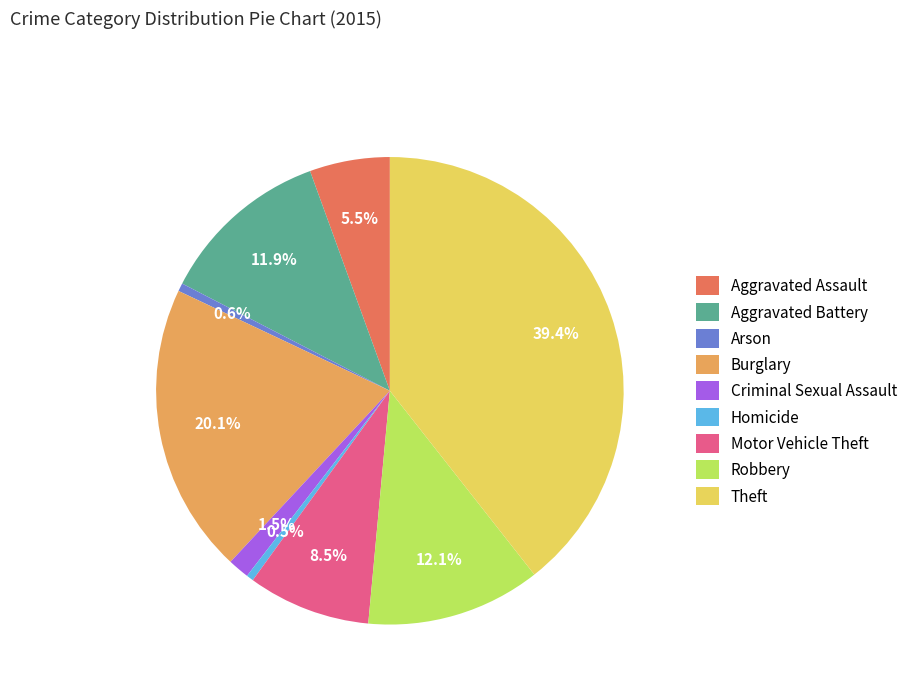

Approximately how many times larger is the value at Motor Vehicle Theft compared to Burglary?

0.4